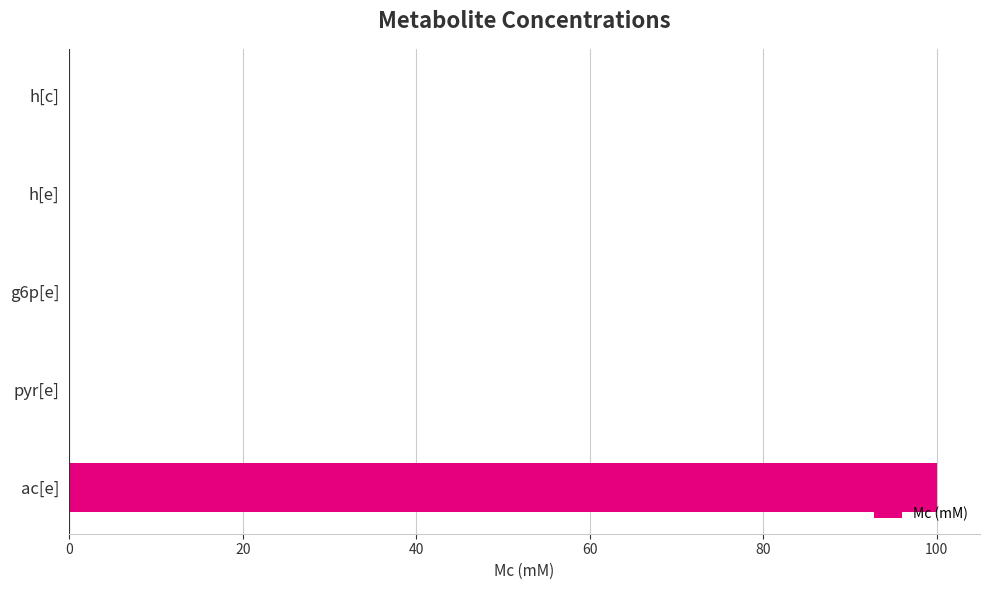

How many data points does each series have?

5